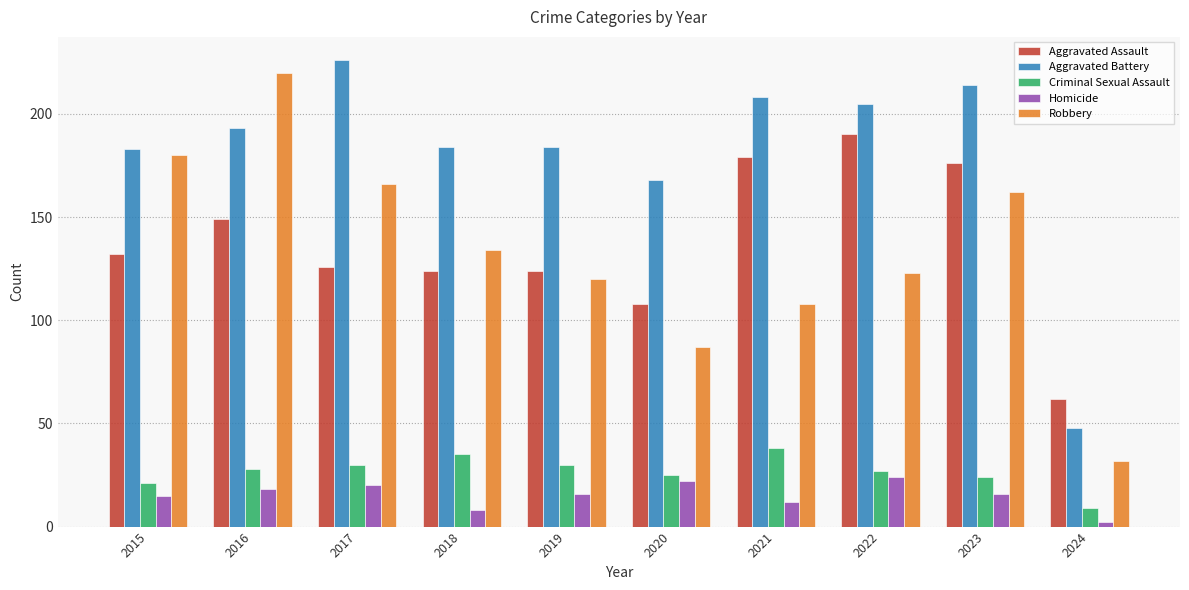

How many bars are there in each group?

5